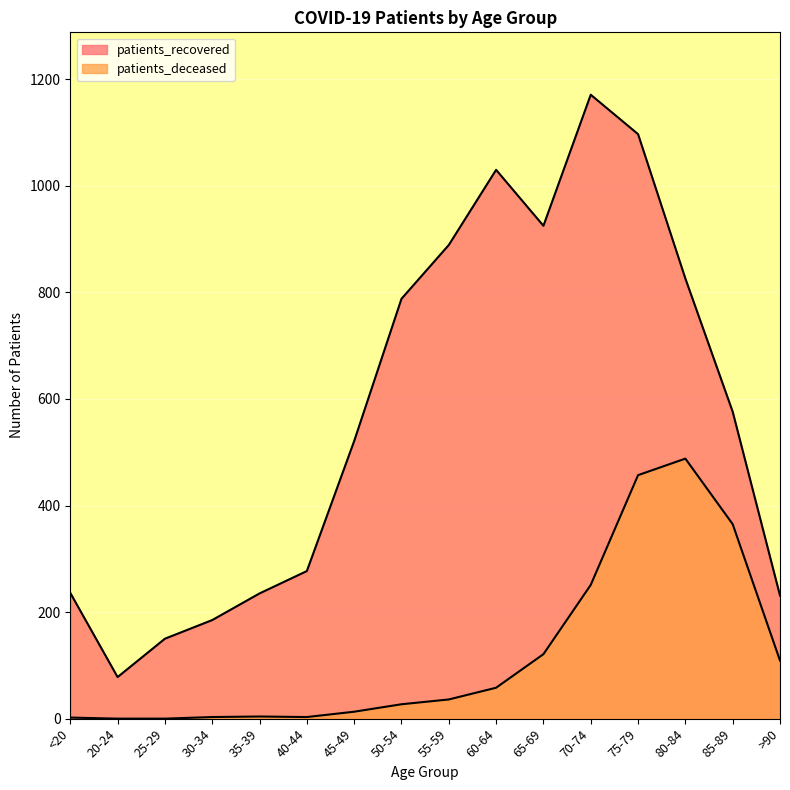

What is the label of the 1st point from the right?

>90